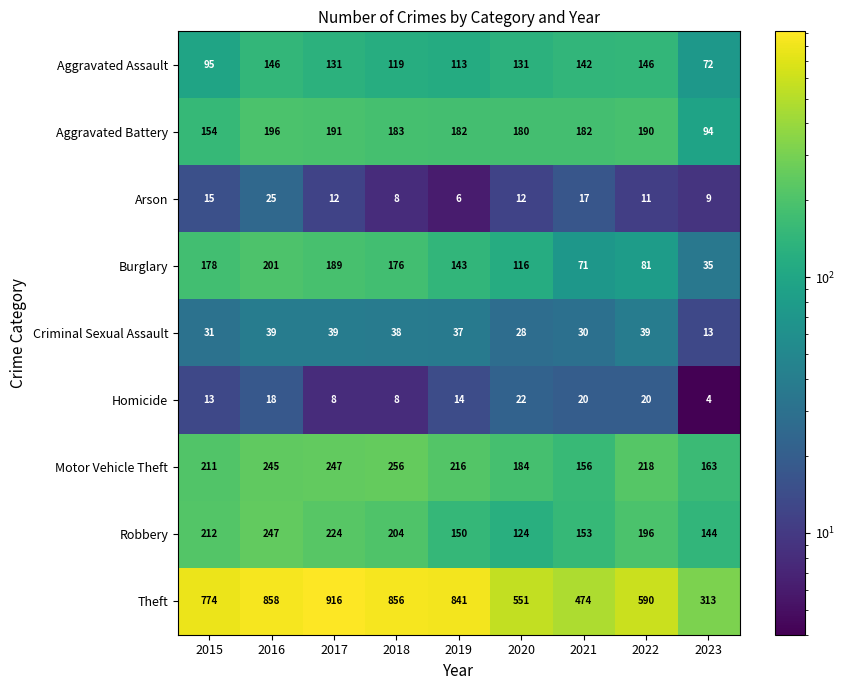

Is the value of Robbery at 2017 greater than the value of Theft at 2022?

No